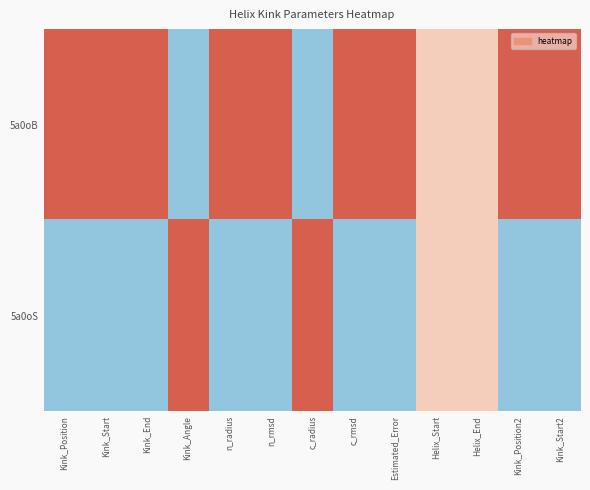

At which category is the sum across all series the highest?

Kink_Position